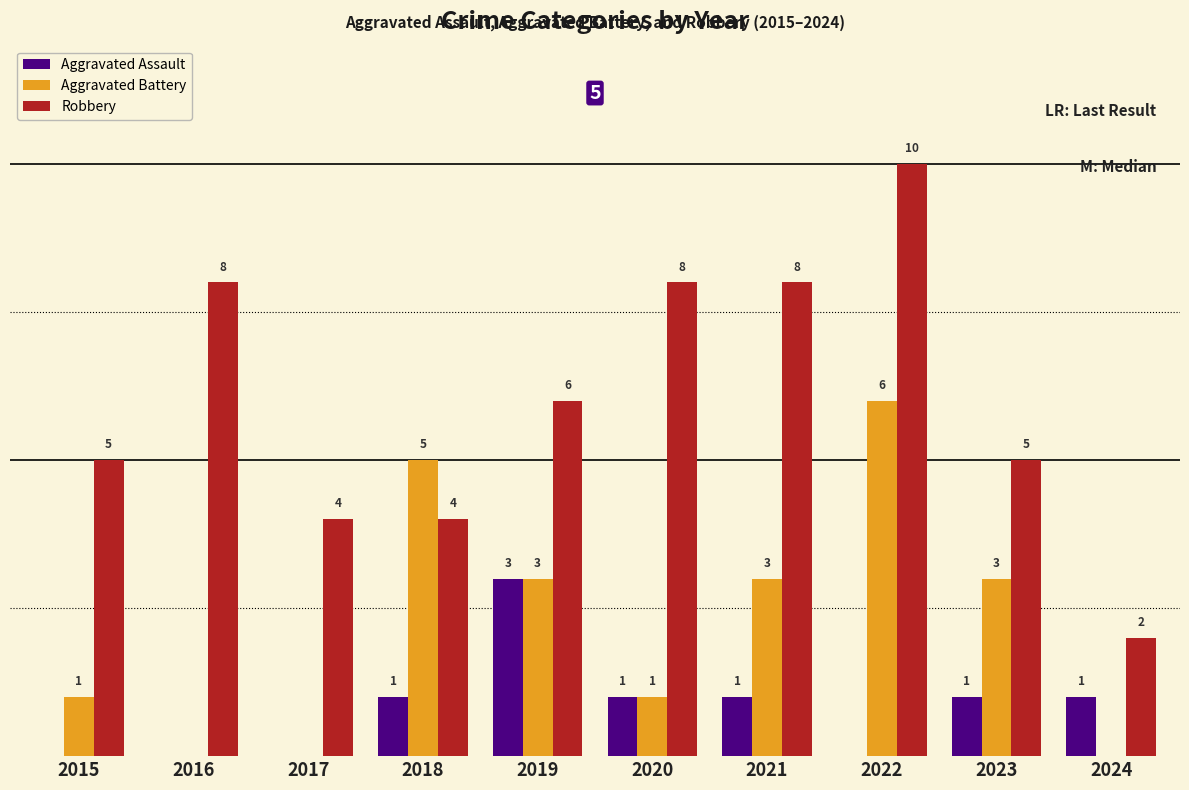

Is the value of Aggravated Battery at 2024 greater than the value of Aggravated Assault at 2018?

No